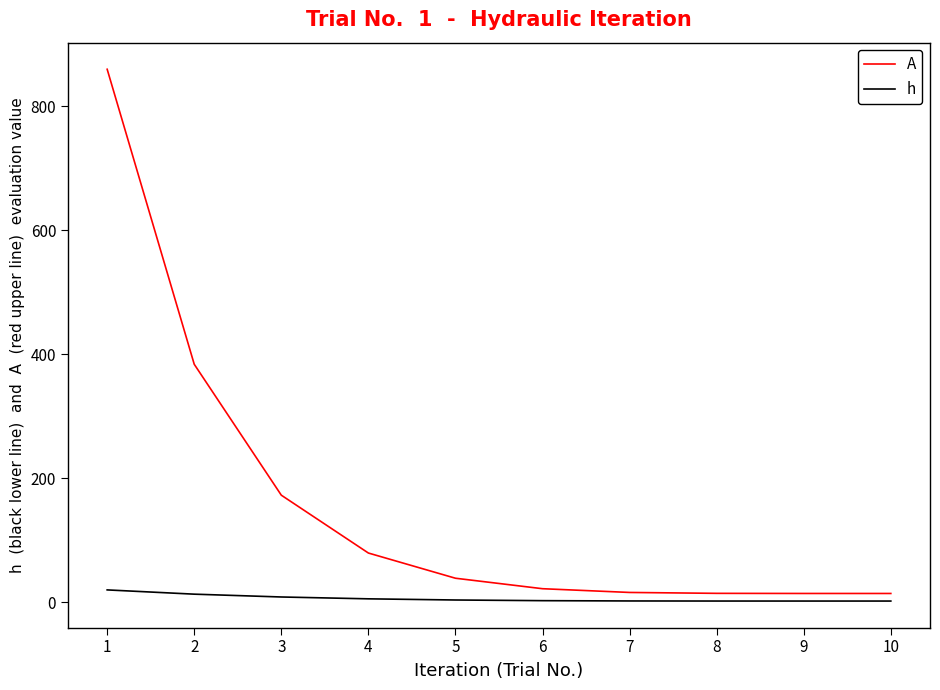

What is the maximum value shown in the chart?

860.0